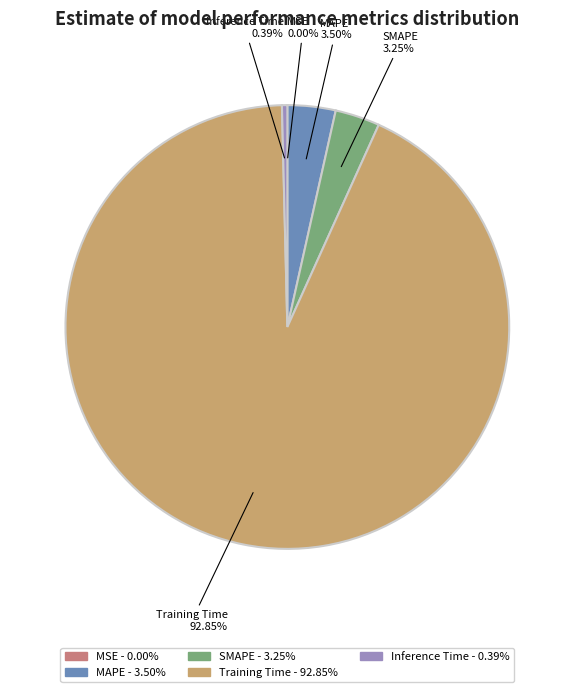

The MAPE slice represents 15% of the pie. True or false?

False